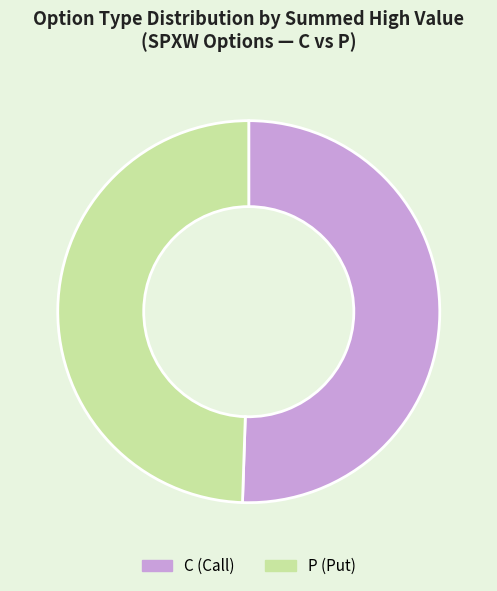

Is the sum of C (Call) and P (Put) greater than half?

Yes